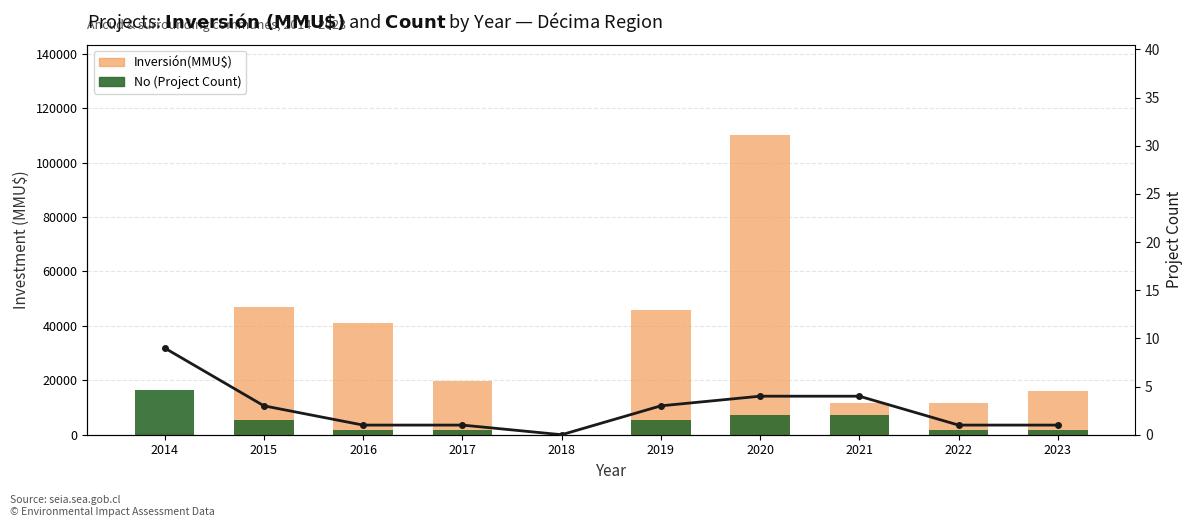

What is the value of the Inversión(MMU$) bar at the 7th from the left?

110250.0